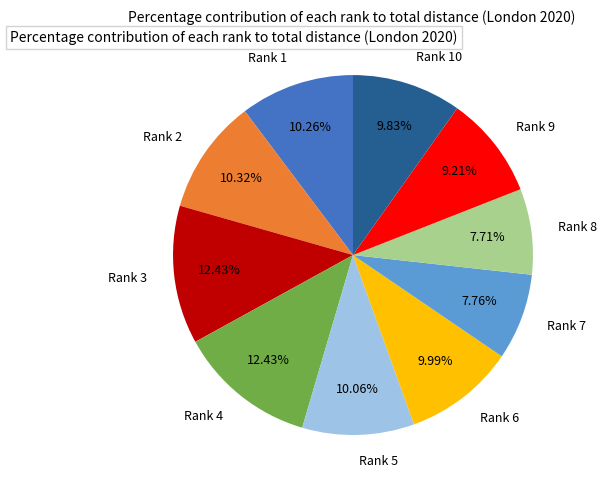

What is the total percentage of Rank 8 and Rank 9?

16.9%